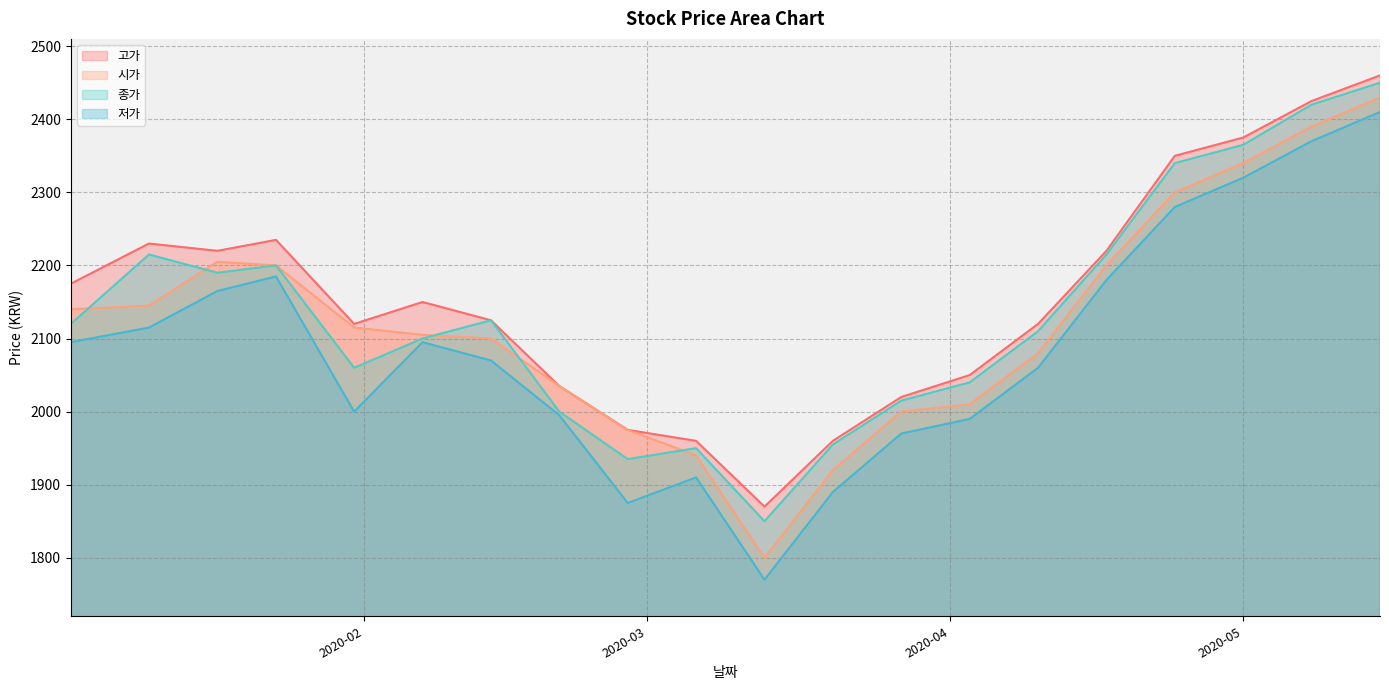

What is the minimum value for 저가?

1770